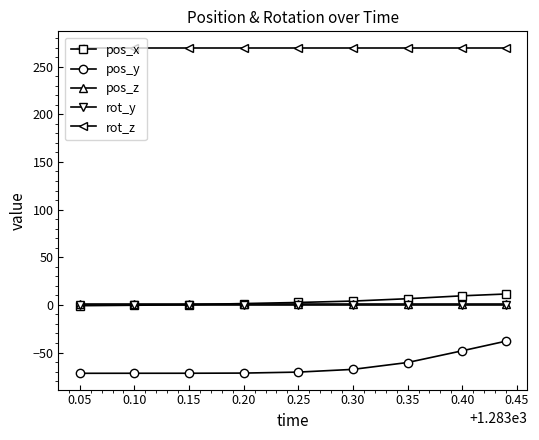

How many lines are shown in the chart?

5